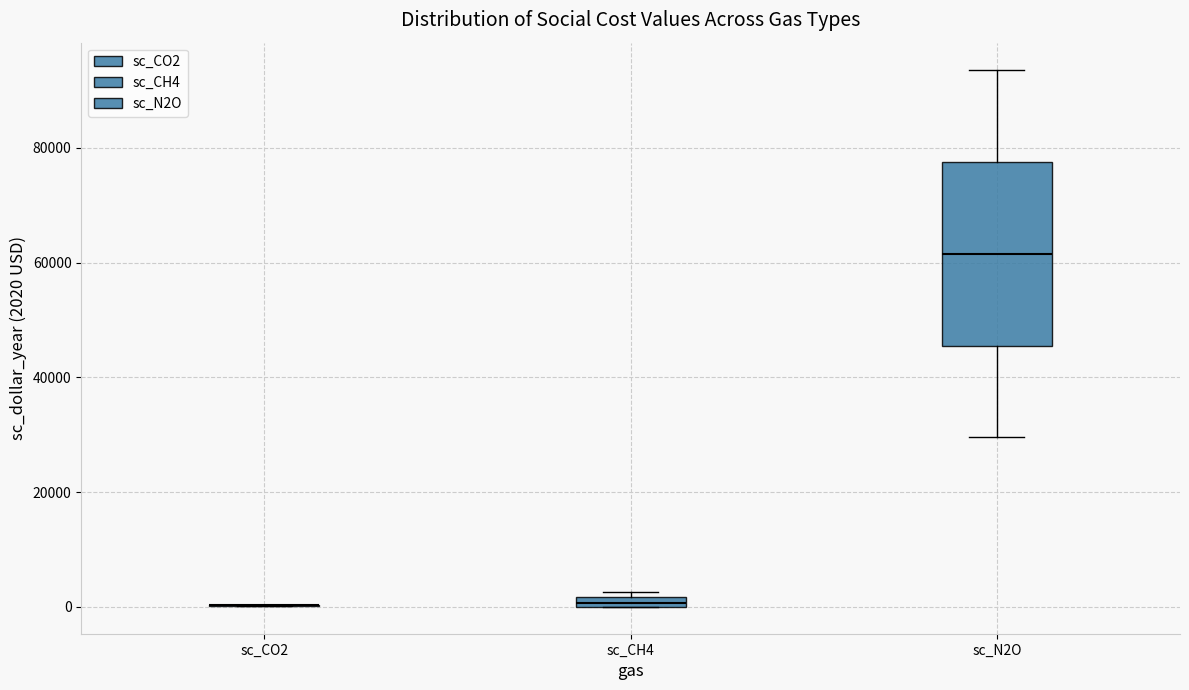

Where does the median line of the box for sc_N2O sit on the y-axis? The values are not printed on the chart, so give them approximately, as read against the axis.

62000